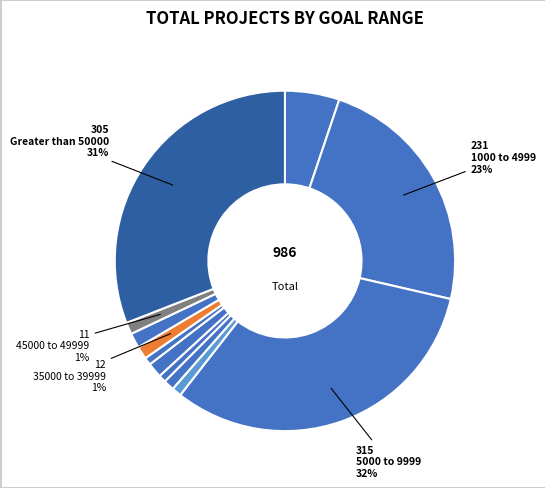

Rank the categories by value from lowest to highest.

20000 to 24999, 30000 to 34999, 10000 to 14999, 15000 to 19999, 45000 to 49999, 35000 to 39999, 25000 to 29999, 40000 to 44999, Less than 1000, 1000 to 4999, Greater than 50000, 5000 to 9999